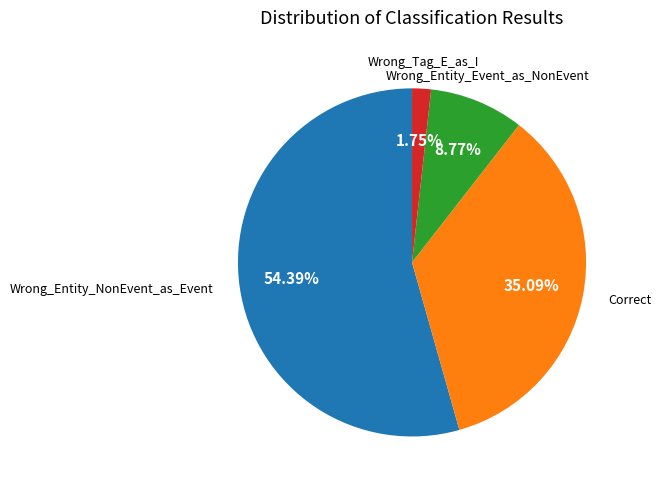

Which category accounts for the majority?

Wrong_Entity_NonEvent_as_Event